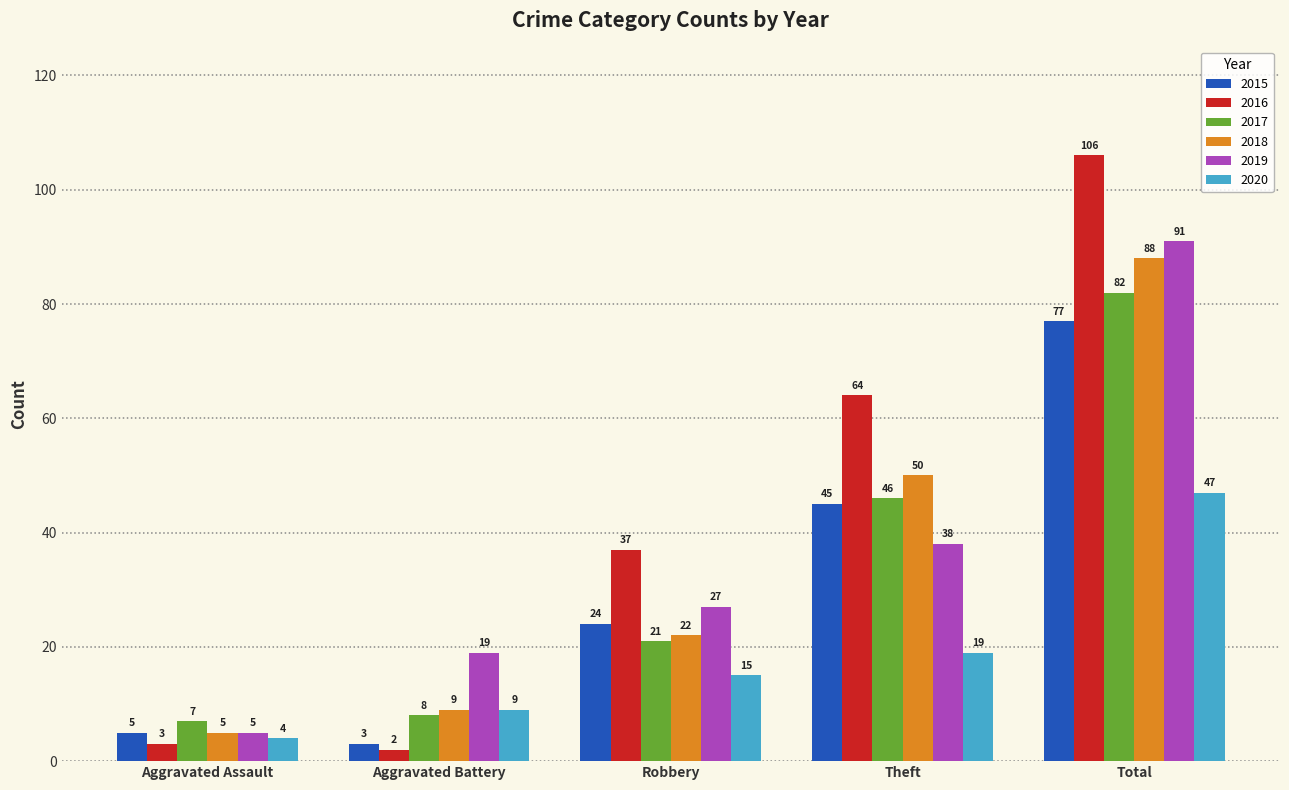

What is the total value across all series at Robbery?

146